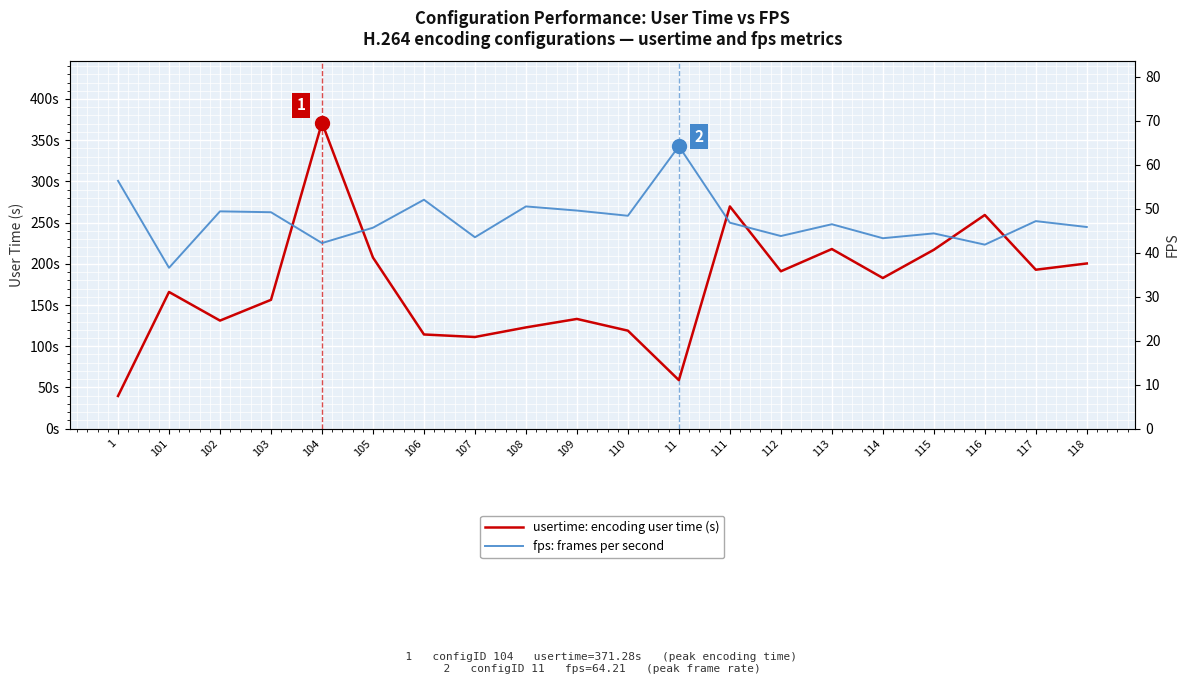

How many times do usertime: encoding user time (s) and fps: frames per second cross each other?

3